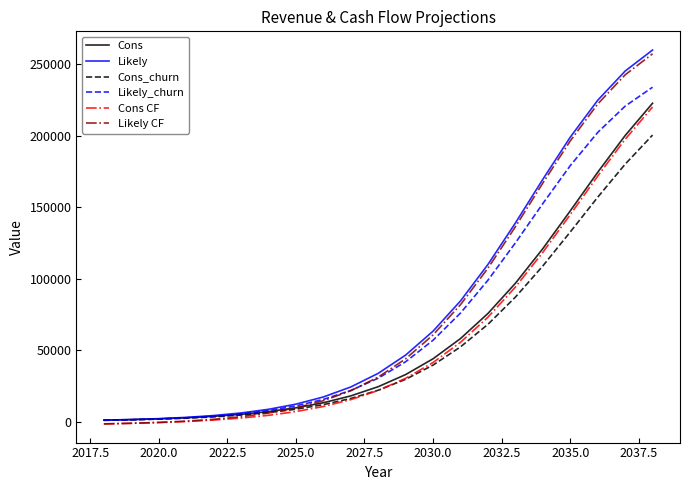

What is the difference between the maximum and minimum values in the Cons CF series?

221556.0